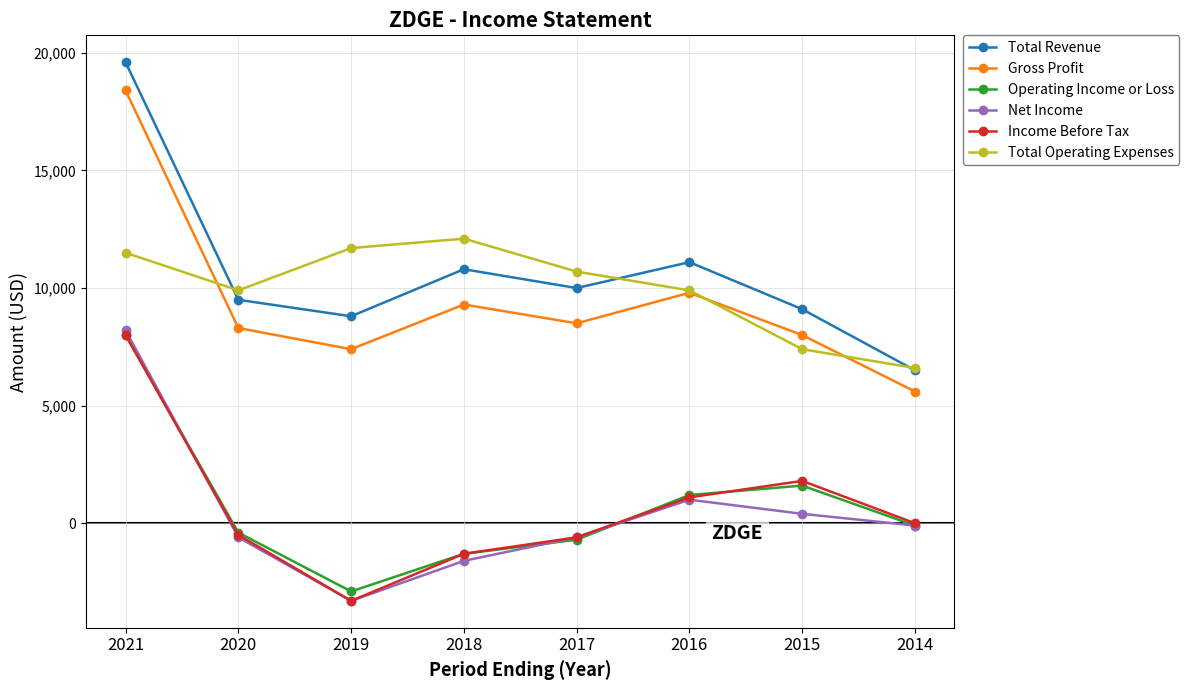

What is the minimum value shown in the chart?

-3300